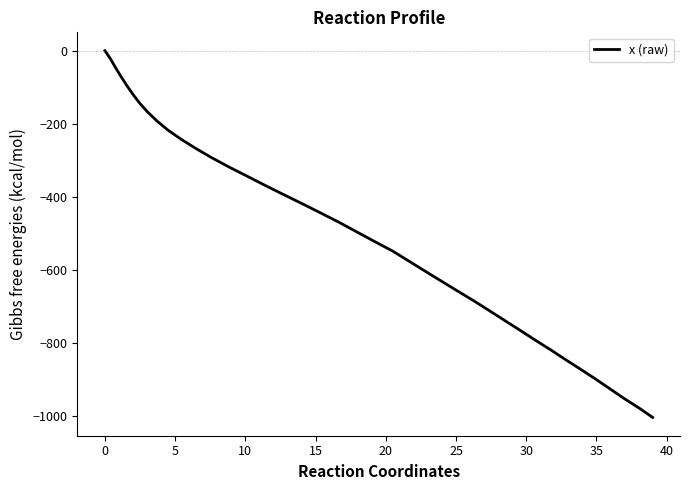

What is the difference between the maximum and minimum values?

1003.1